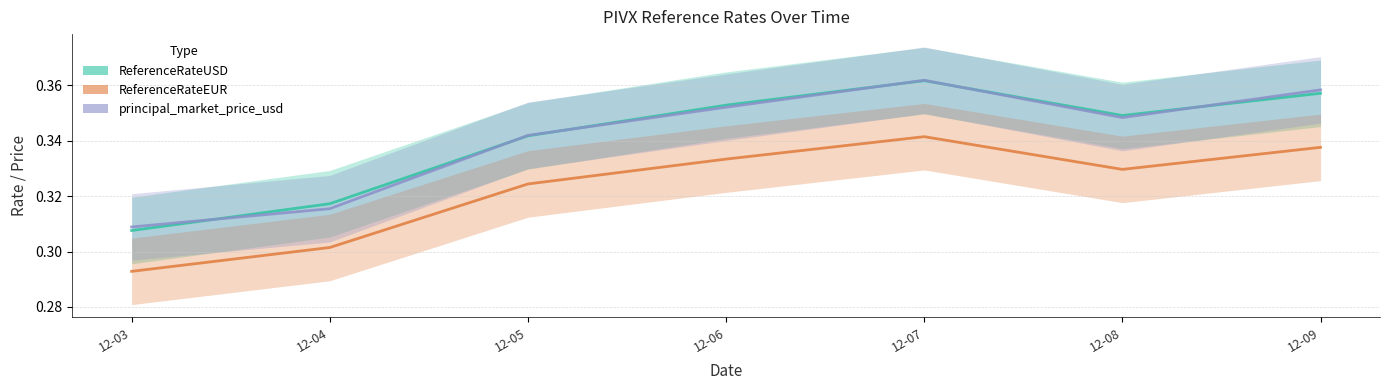

Which series has the largest total across all categories?

ReferenceRateUSD